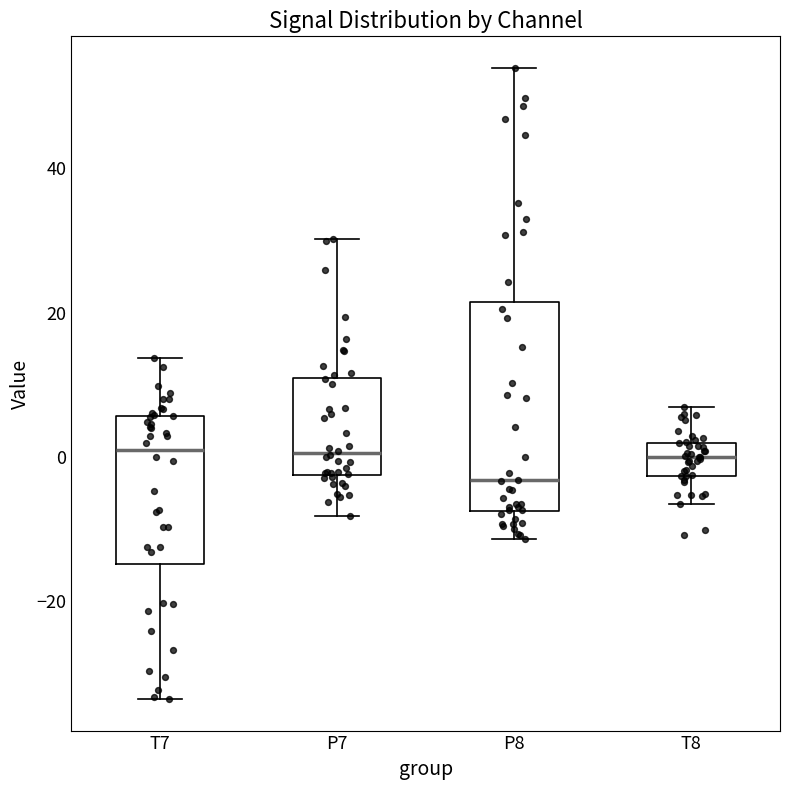

Where is the upper edge of the box for P7 on the y-axis? The values are not printed on the chart, so give them approximately, as read against the axis.

10